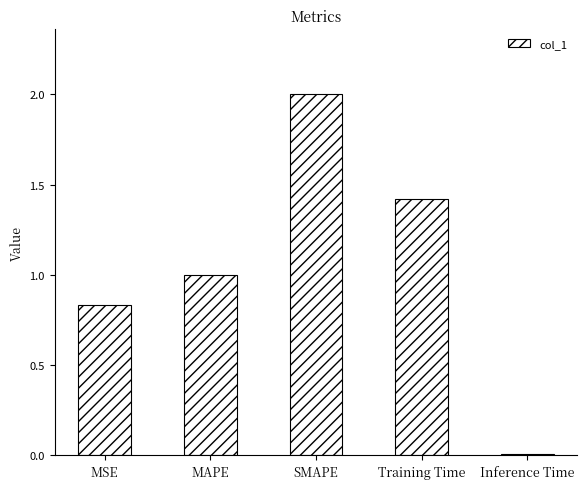

The chart shows a value of 1.1 at MSE. True or false?

False